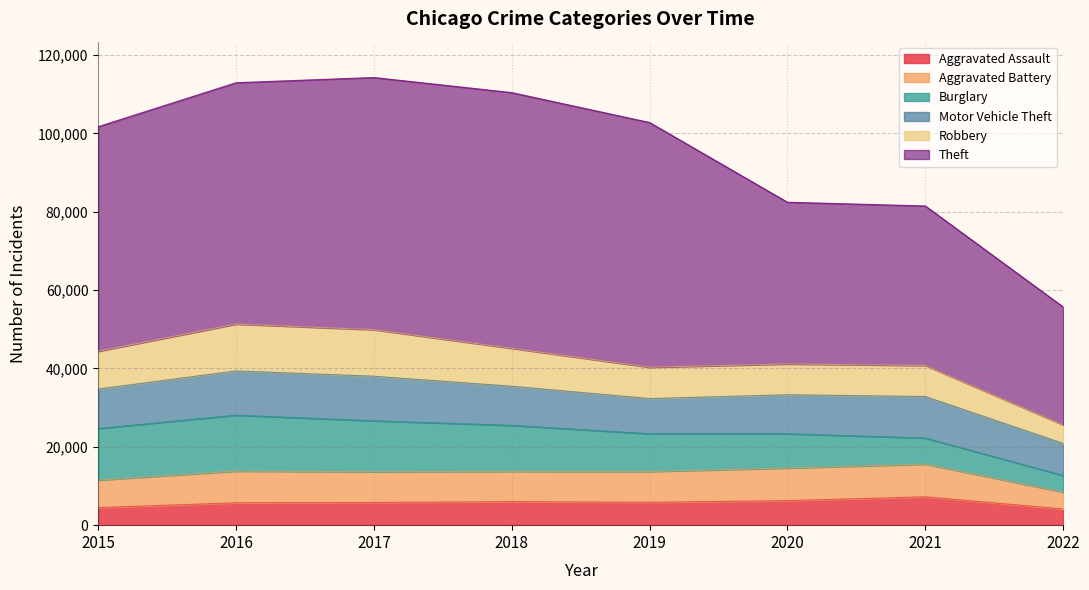

How many data points does each series have?

8